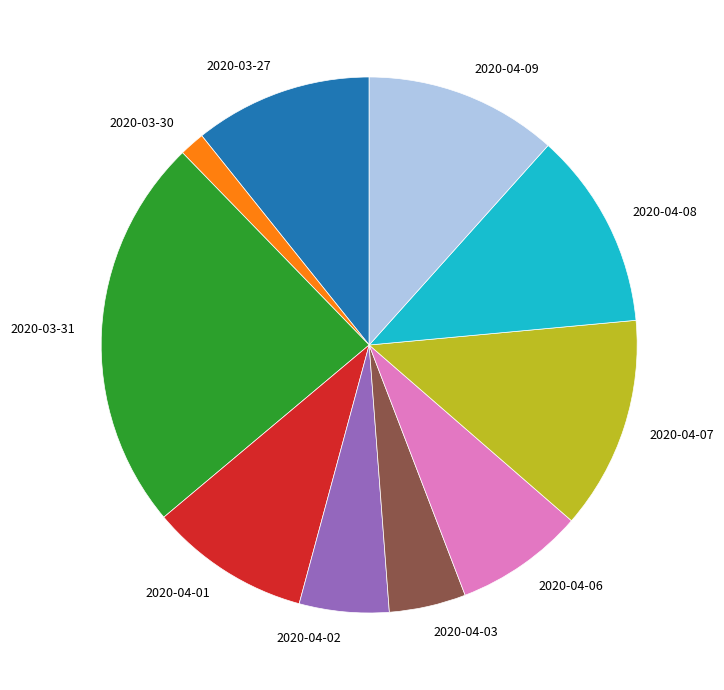

Which has a higher value, 2020-04-02 or 2020-04-01?

2020-04-01